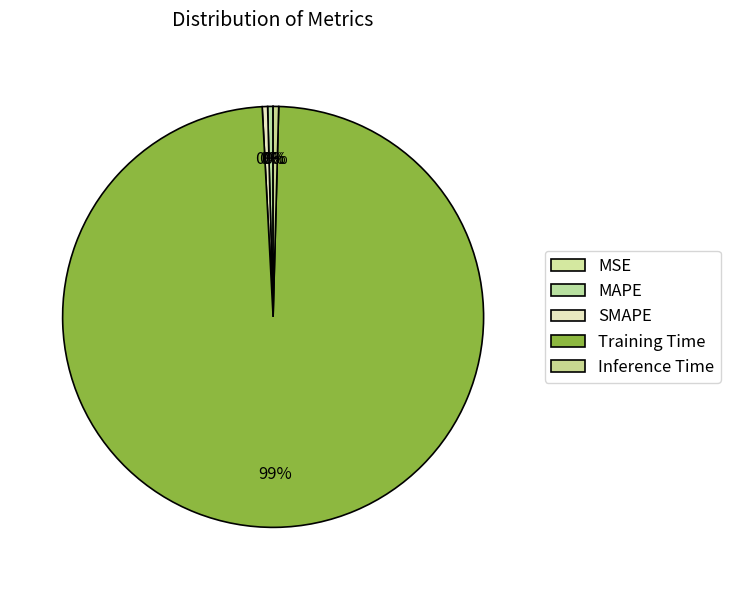

How many segments does this pie chart have?

5